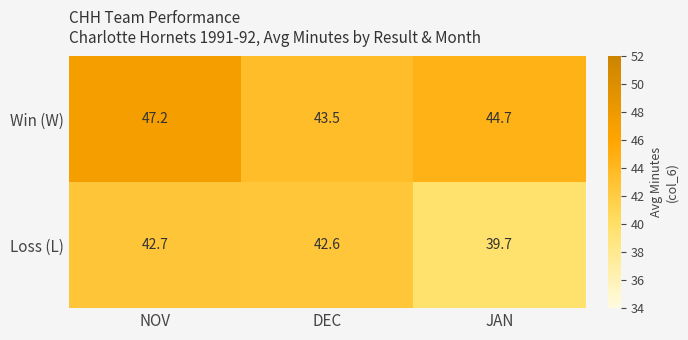

What is the difference between the Win (W) values at DEC and NOV?

3.7